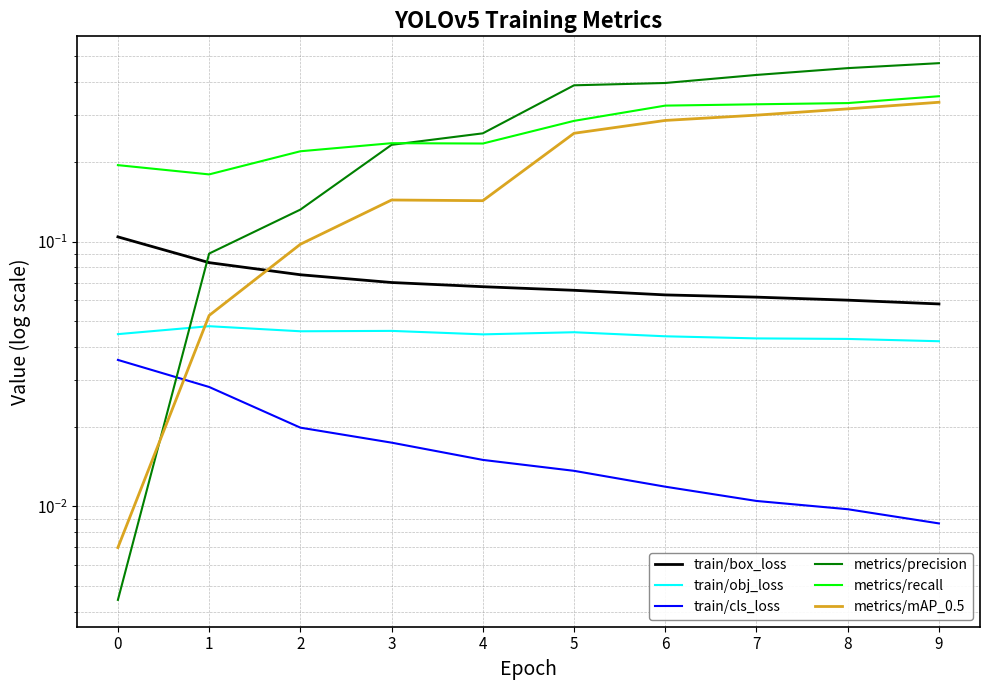

In train/obj_loss, how many points are higher than both neighbors (excluding endpoints)?

3